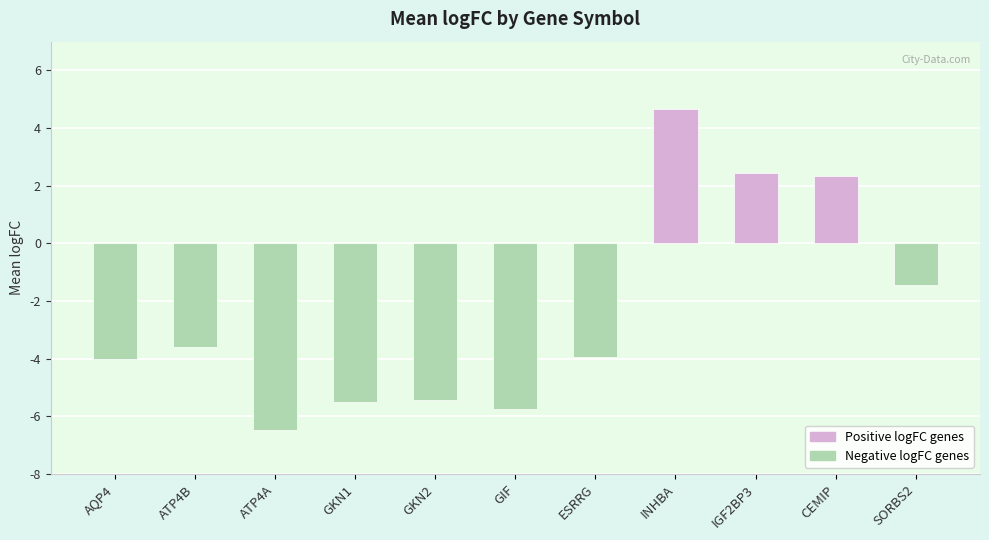

Which has a higher value, ATP4B or ATP4A?

ATP4B